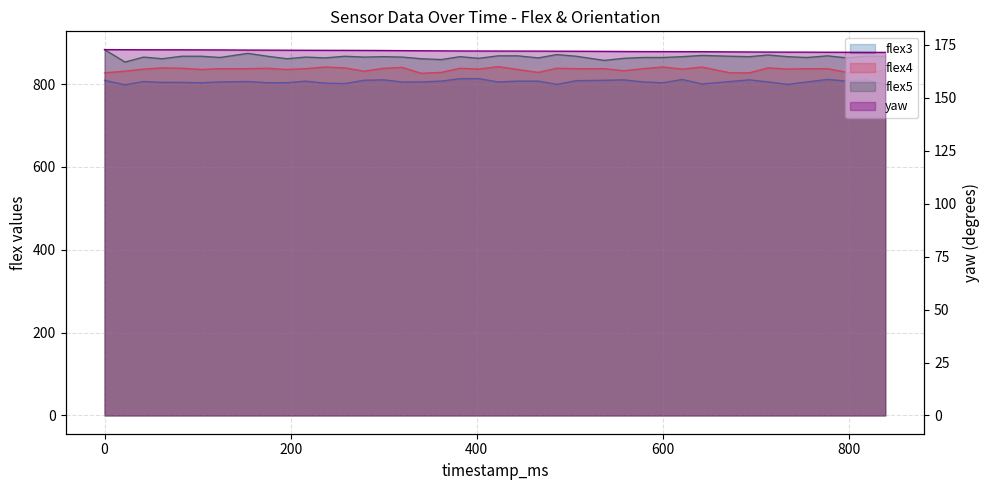

What is the maximum value shown in the chart?

883.0